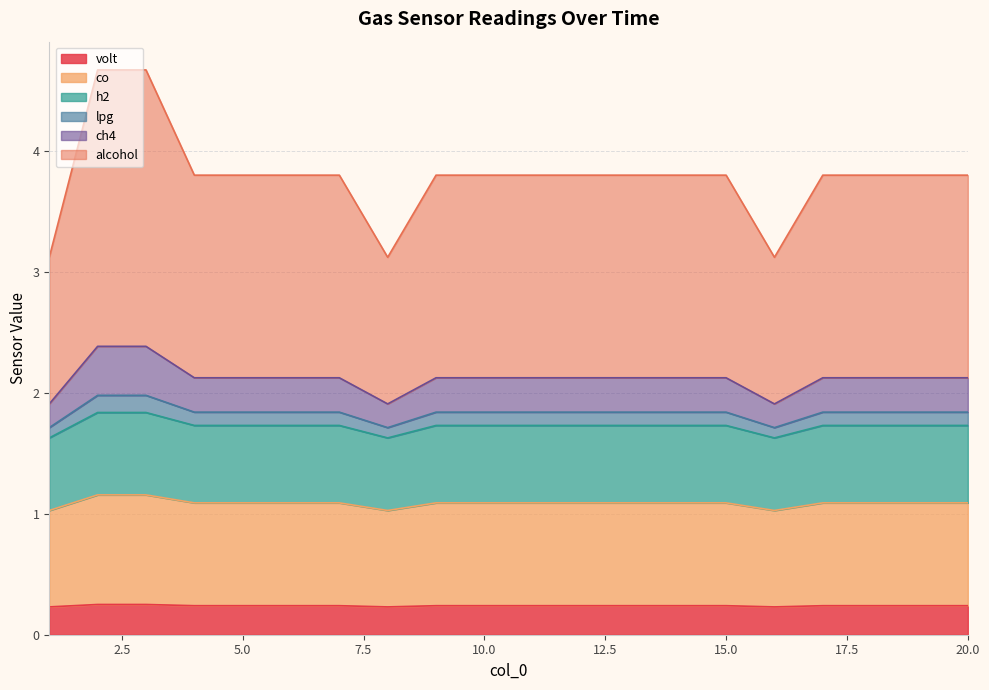

What is the greatest value displayed?

4.7